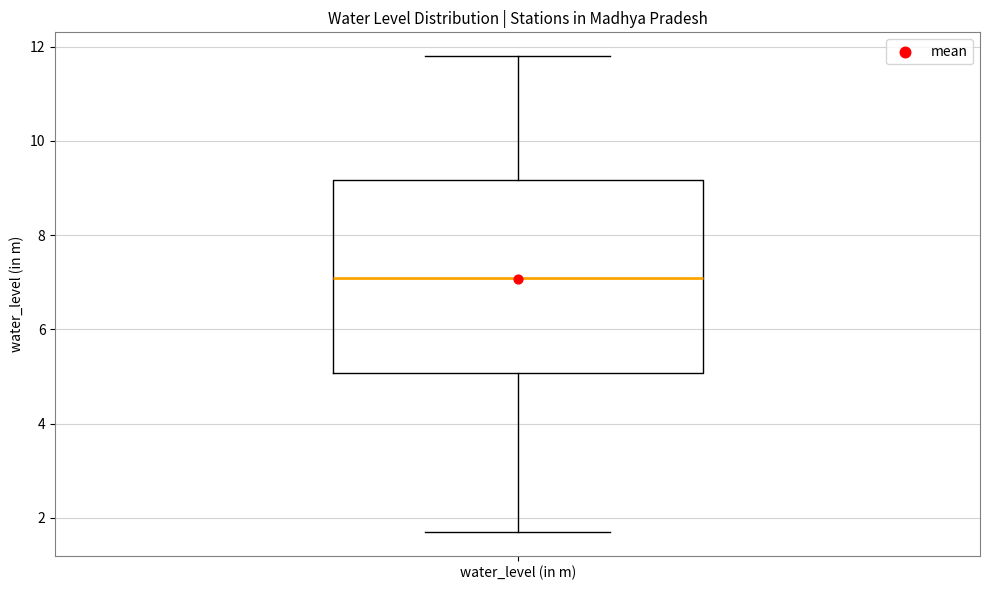

Transcribe this box plot: give where the median line is, the range the box spans, and where the two whiskers end, as read against the y-axis. The values are not printed on the chart, so give them approximately, as read against the axis.

median 7.2, box 5.0 to 9.2, whiskers 1.8 to 11.8